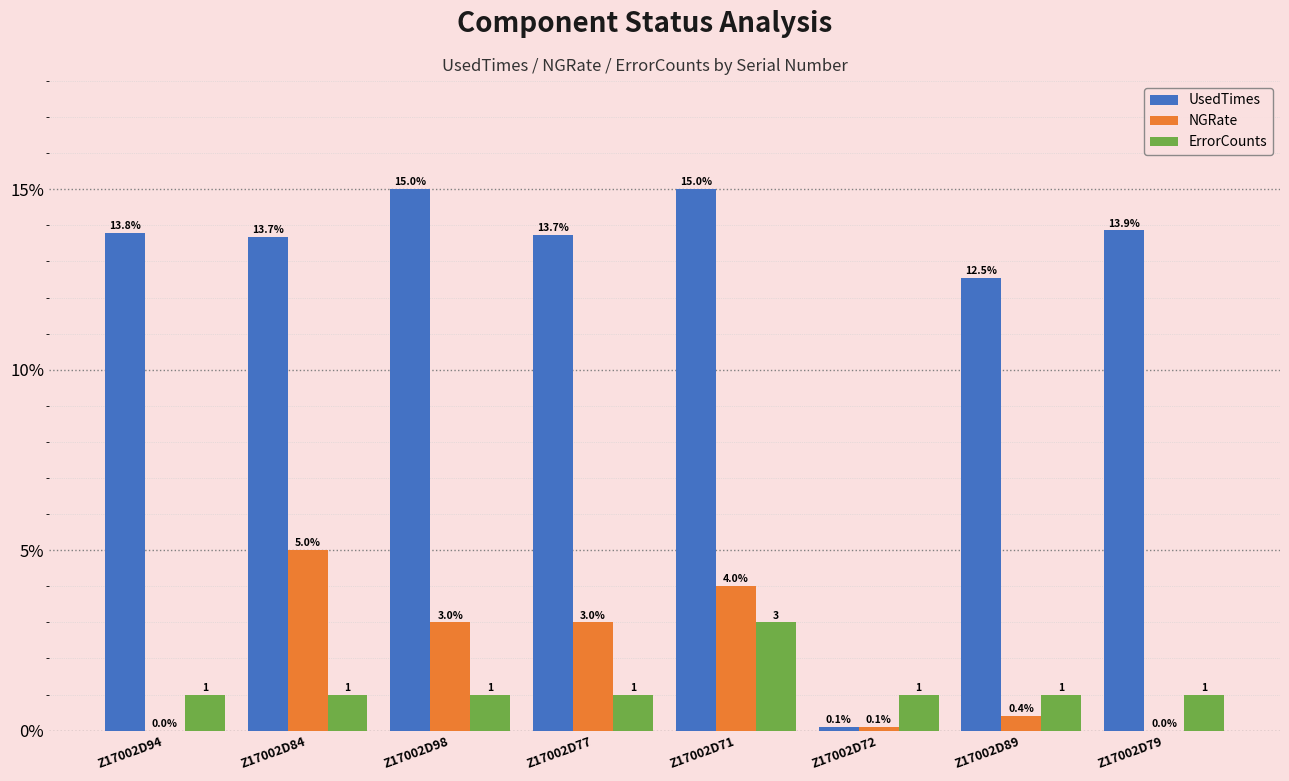

At which category is the sum across all series the highest?

Z17002D71